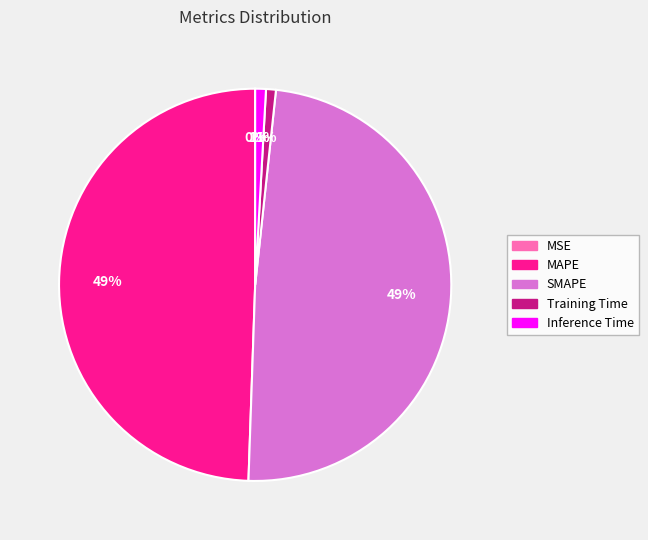

Does Training Time account for over 50% of the chart?

No